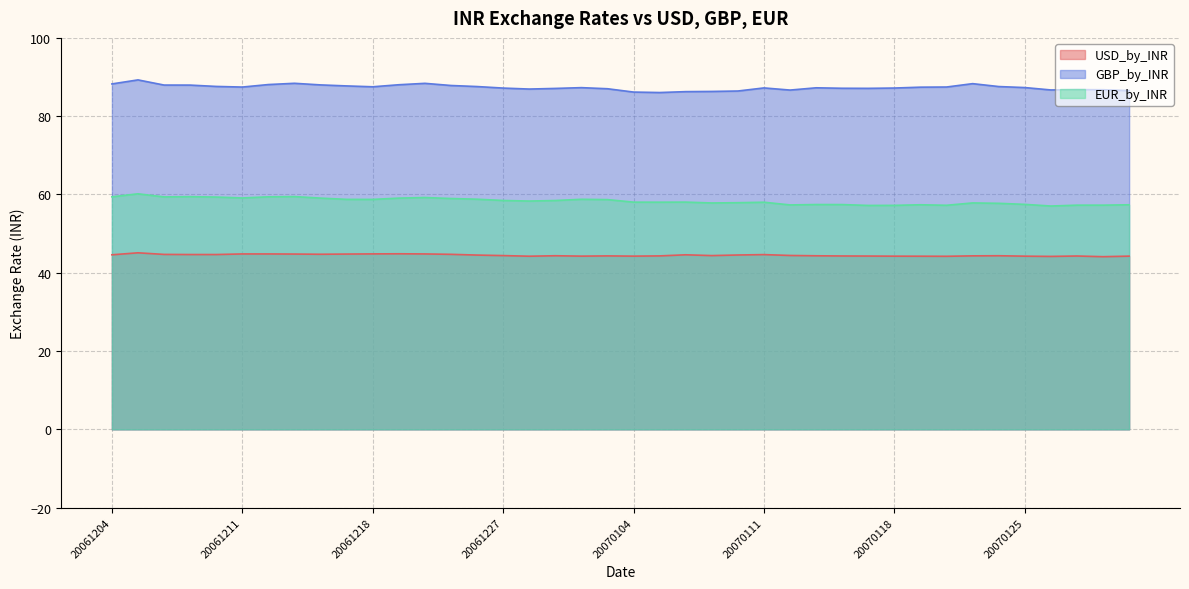

Rank the categories by USD_by_INR value from lowest to highest.

20070130, 20070126, 20070122, 20061228, 20070119, 20070118, 20070125, 20070102, 20070104, 20070131, 20070117, 20070129, 20070116, 20070103, 20070105, 20070123, 20070115, 20061229, 20070124, 20061227, 20070109, 20070112, 20061222, 20070110, 20061204, 20070108, 20070111, 20061207, 20061208, 20061206, 20061221, 20061214, 20061213, 20061215, 20061211, 20061212, 20061220, 20061218, 20061219, 20061205